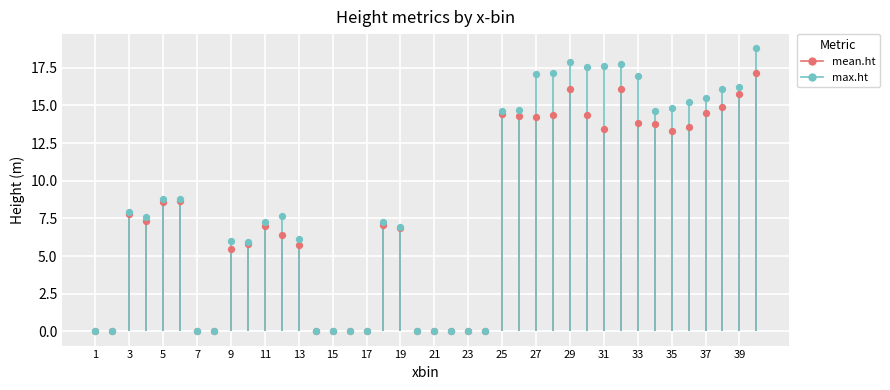

At which category is the sum across all series the highest?

40